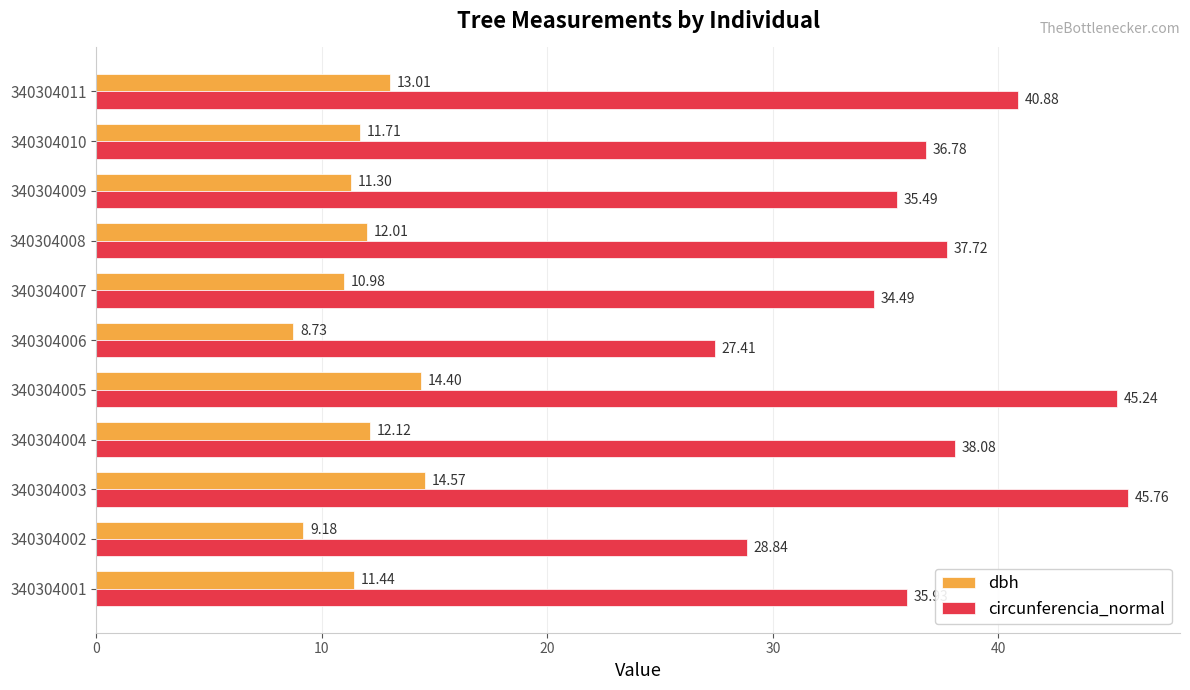

What is the sum of all circunferencia_normal values?

406.6